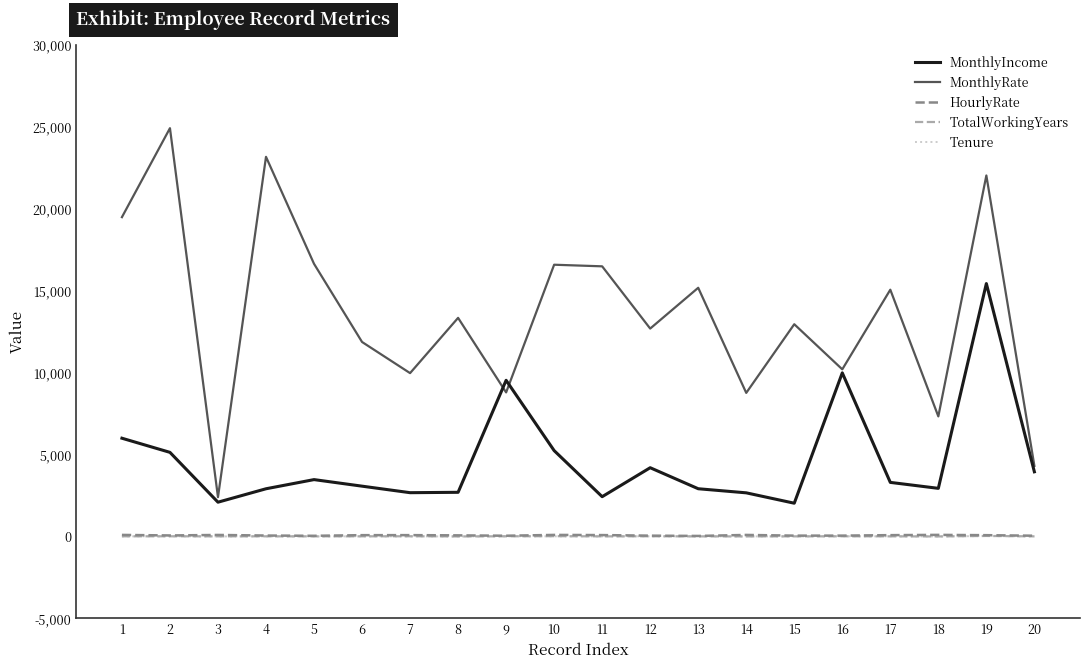

At which category is the sum across all series the highest?

19